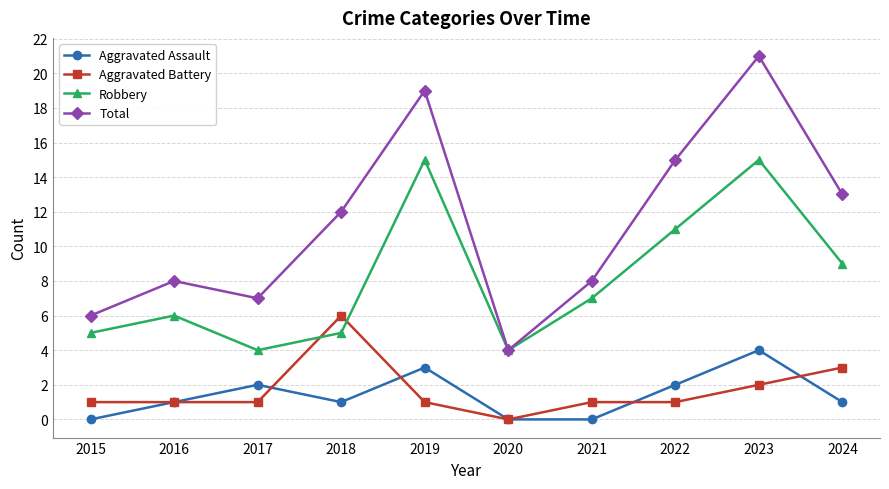

True or false: Total and Aggravated Assault intersect in this chart.

False